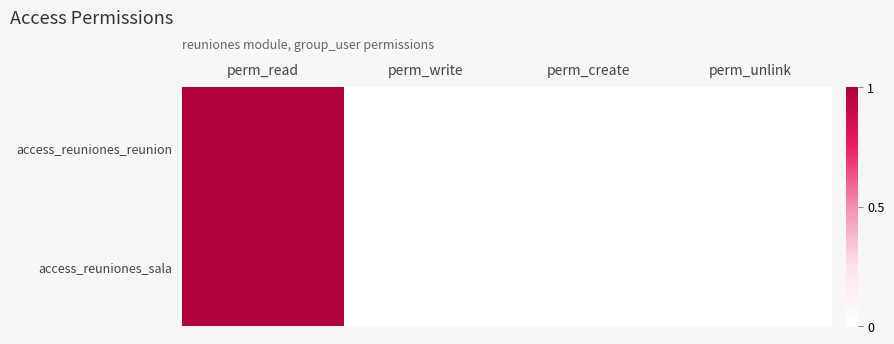

What value does the access_reuniones_sala series have at perm_read?

1